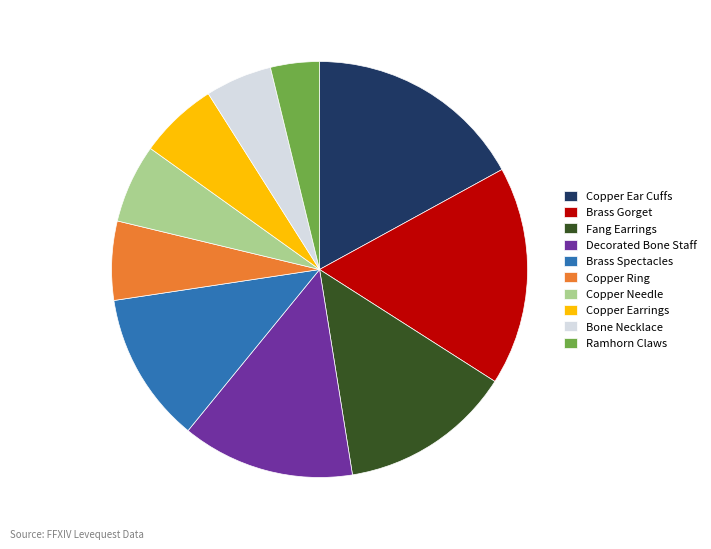

Count the number of slices in the pie.

10